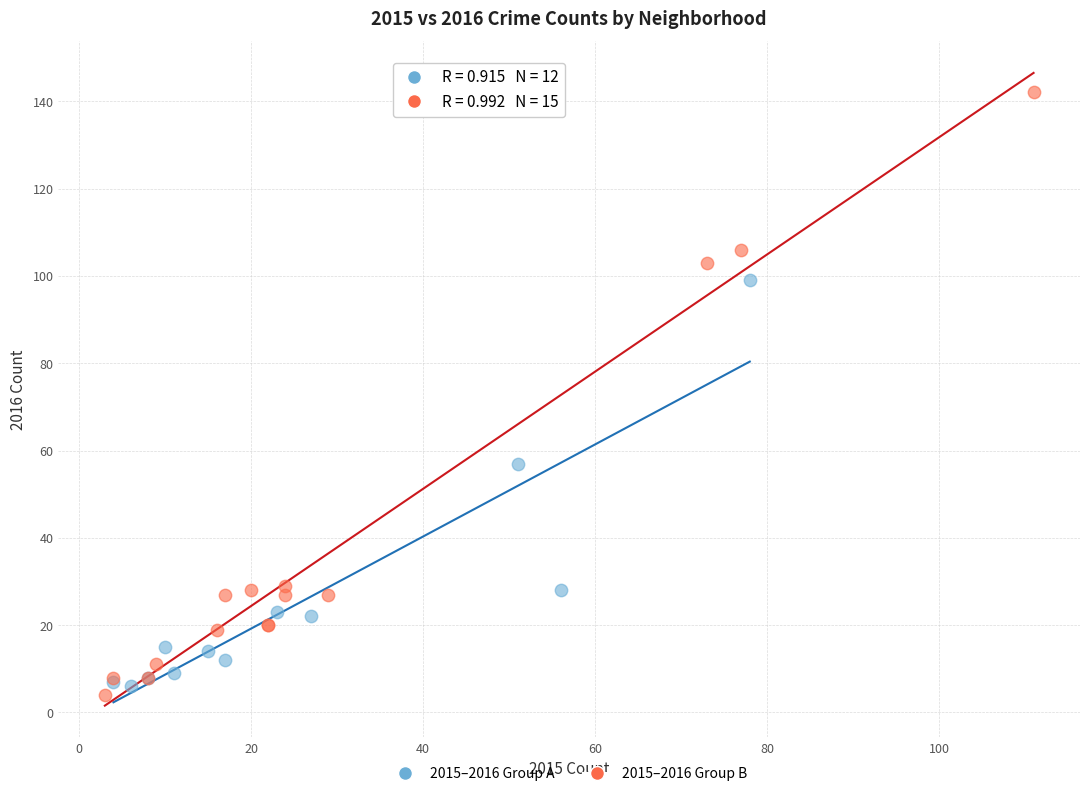

Which series has the largest Y range (max minus min)?

2015–2016 Group B